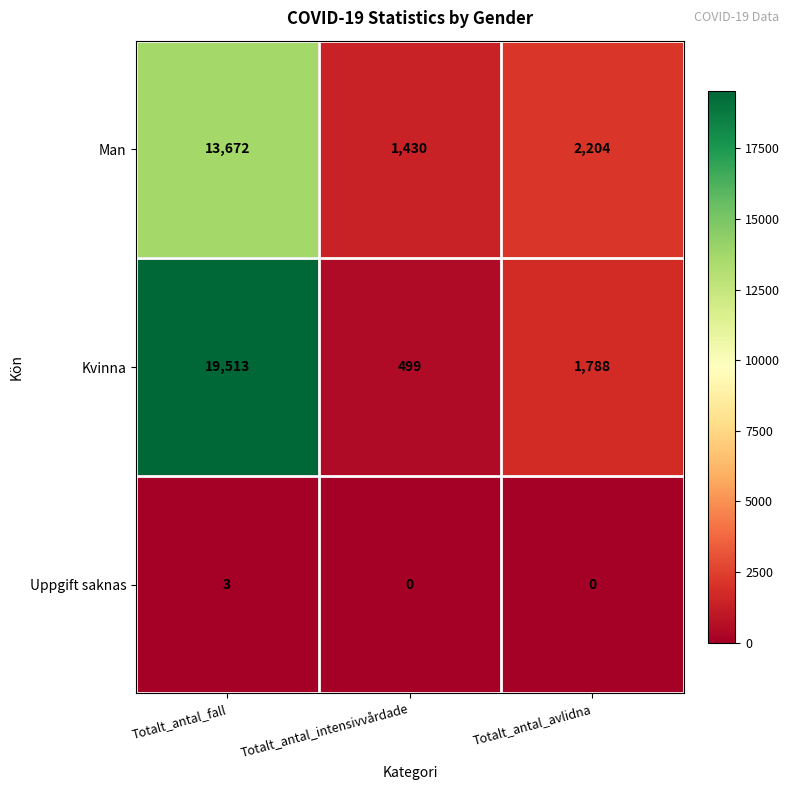

What is the greatest value displayed?

19513